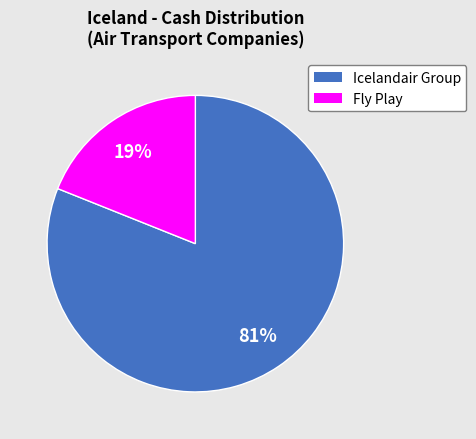

Is there a majority slice in this chart?

Yes